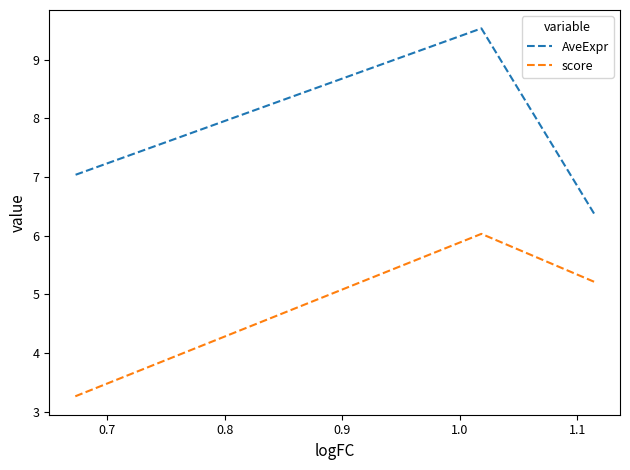

Is it true that score equals 8.4 at 0.7?

False